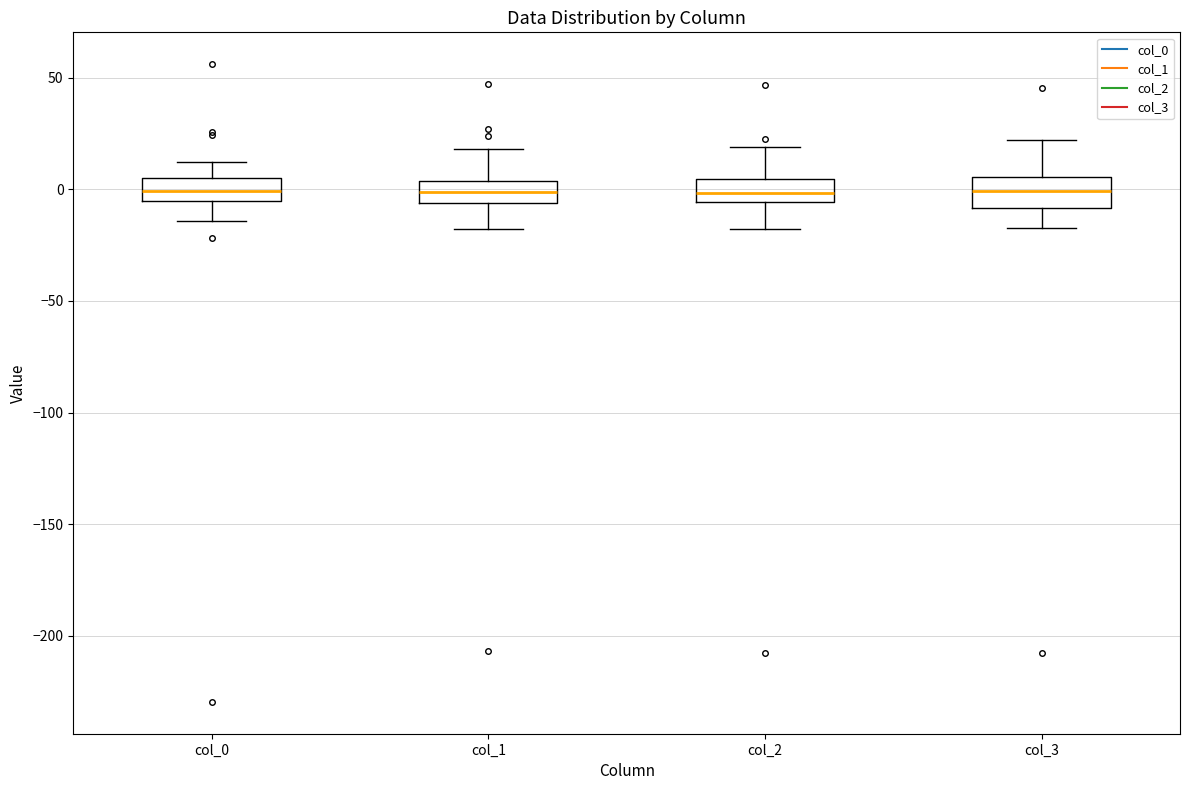

Reading left to right, transcribe this box plot: for each box, give where its median line is, the range the box spans, and where its two whiskers end, as read against the y-axis. The values are not printed on the chart, so give them approximately, as read against the axis.

col_0: median 0, box -5 to 5, whiskers -15 to 10
col_1: median 0, box -5 to 5, whiskers -20 to 20
col_2: median 0, box -5 to 5, whiskers -20 to 20
col_3: median 0, box -10 to 5, whiskers -15 to 20